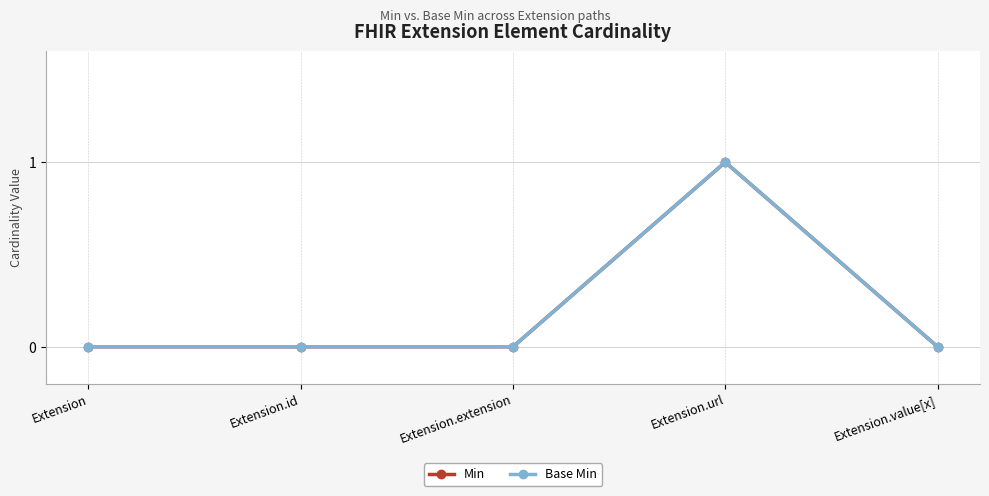

True or false: Min and Base Min cross at least once.

False